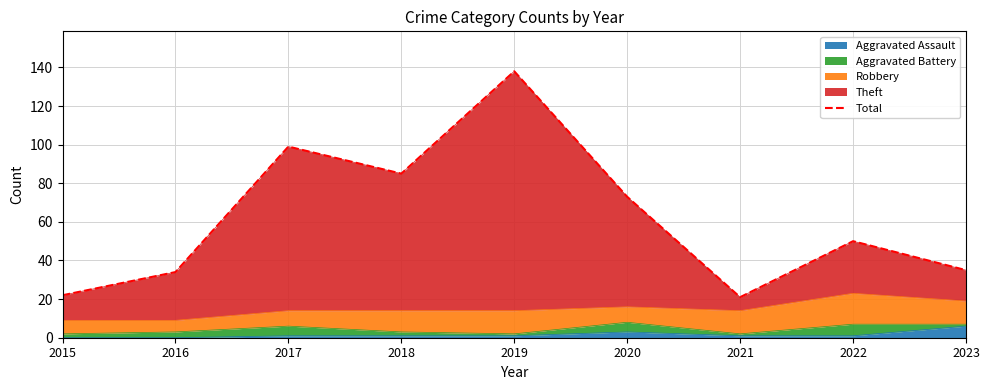

Which category has the lowest value across all series?

2021